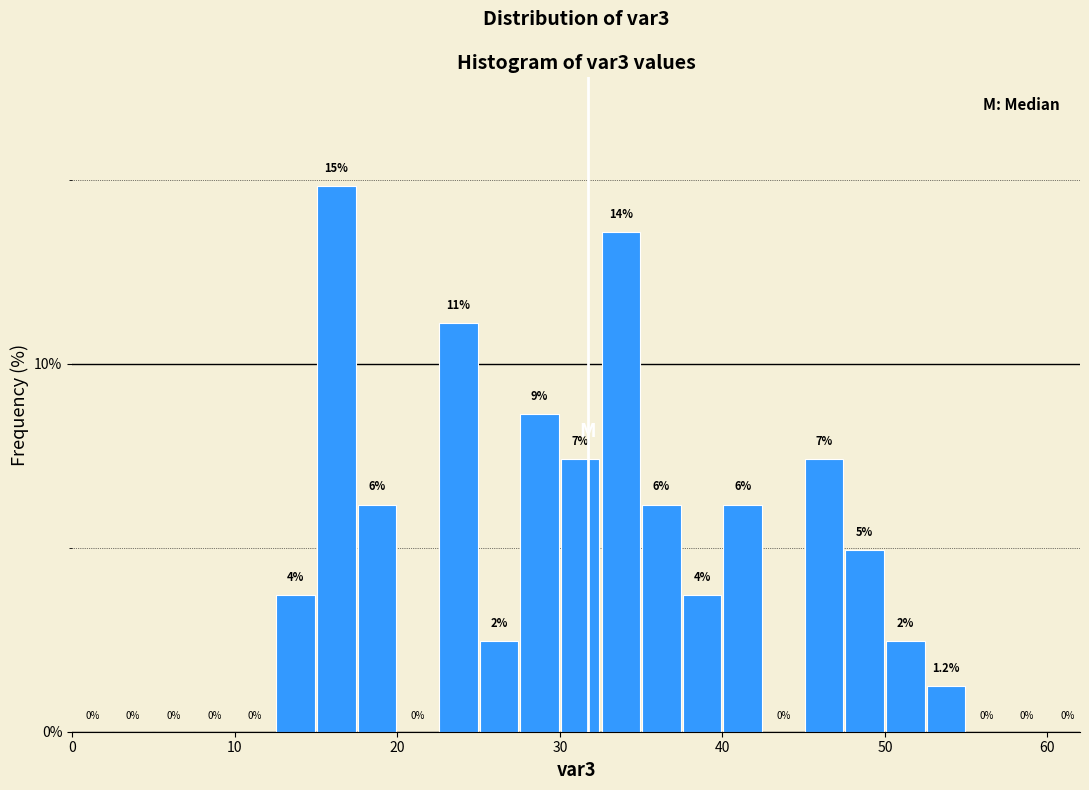

Read against the x-axis, roughly where is the centre of the tallest bar?

16